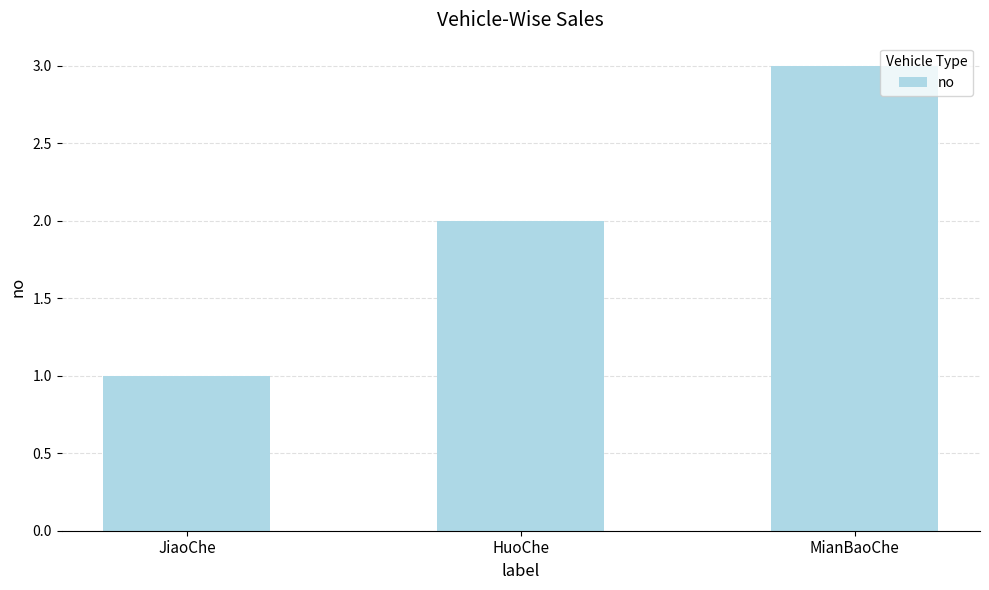

Reading left to right, what are all the values shown in this chart?

JiaoChe=1	HuoChe=2	MianBaoChe=3